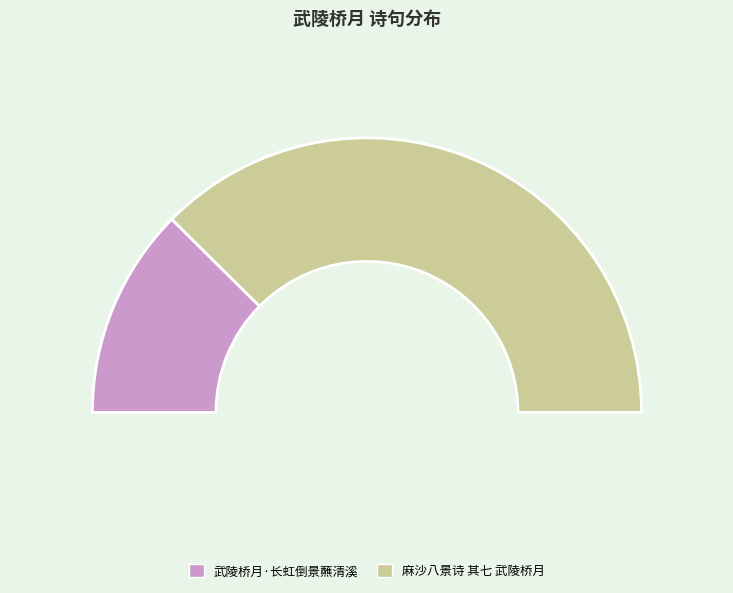

Approximately how many times larger is the value at 麻沙八景诗 其七 武陵桥月 compared to 武陵桥月·长虹倒景蘸清溪?

3.0